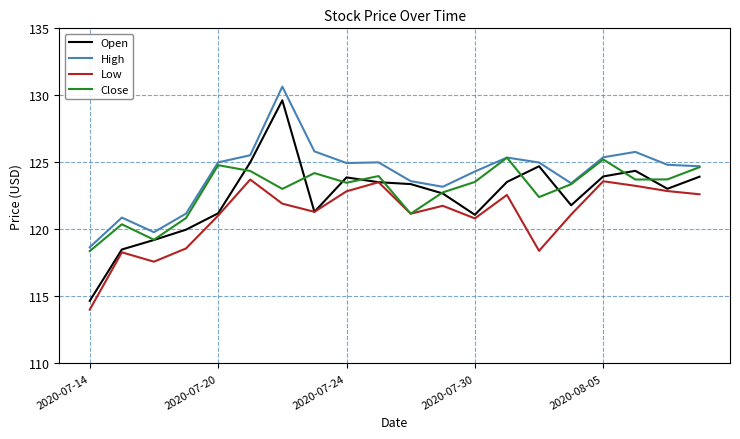

What is the average value of the Low series?

121.0